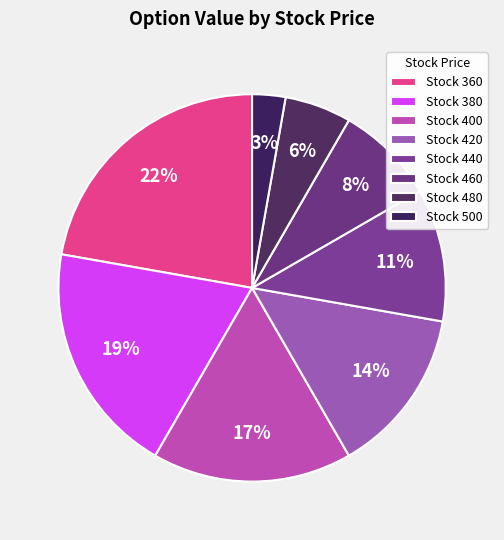

How many segments does this pie chart have?

8